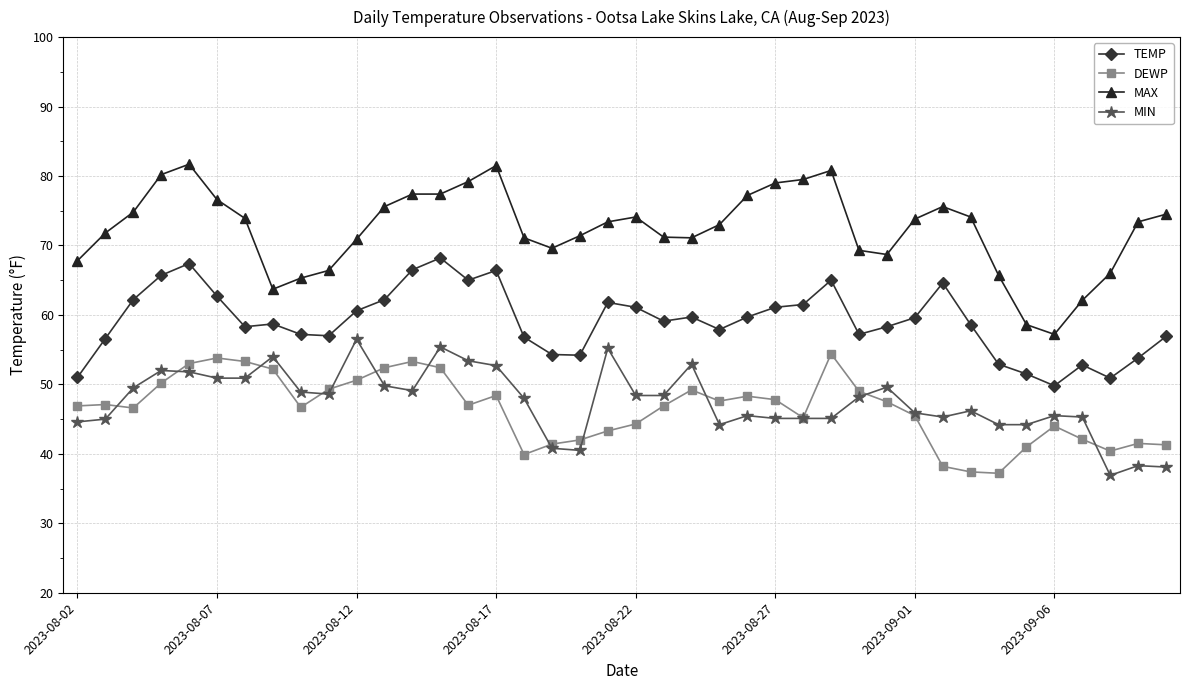

What is the value of the MIN point at the 23rd from the left?

52.9